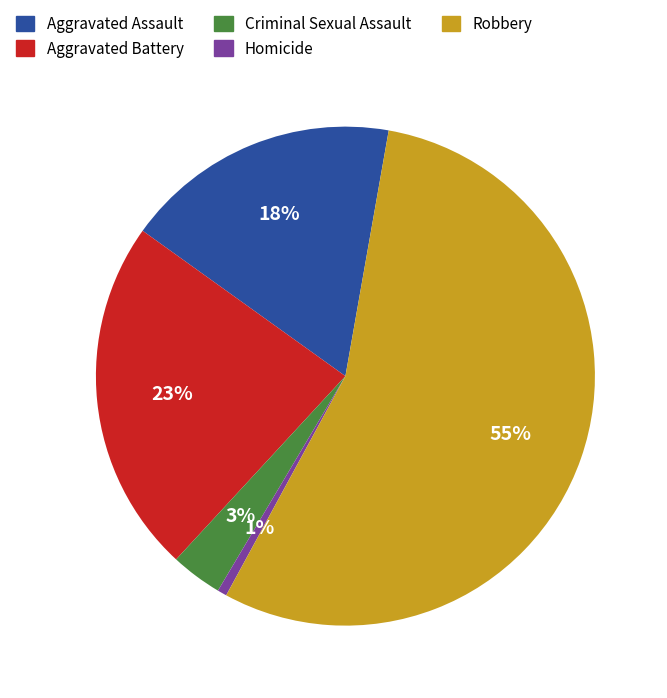

Rank the categories by value from highest to lowest.

Robbery, Aggravated Battery, Aggravated Assault, Criminal Sexual Assault, Homicide